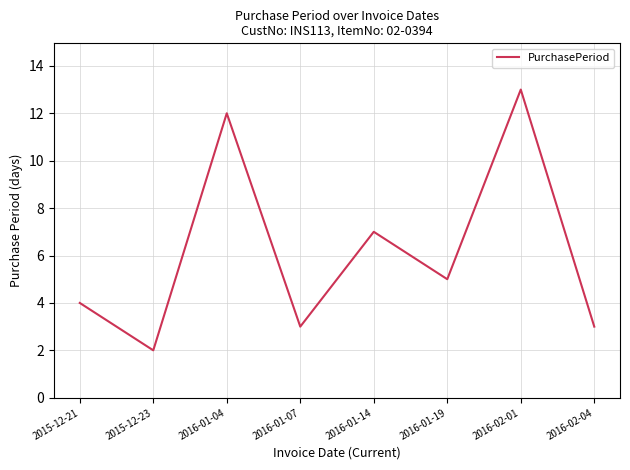

What is the average value?

6